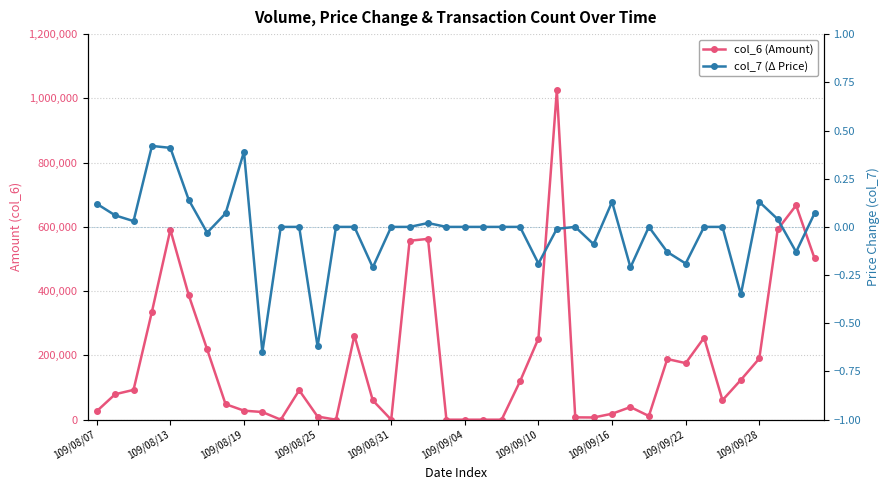

How many interior local valleys does the col_7 (Δ Price) series have?

11